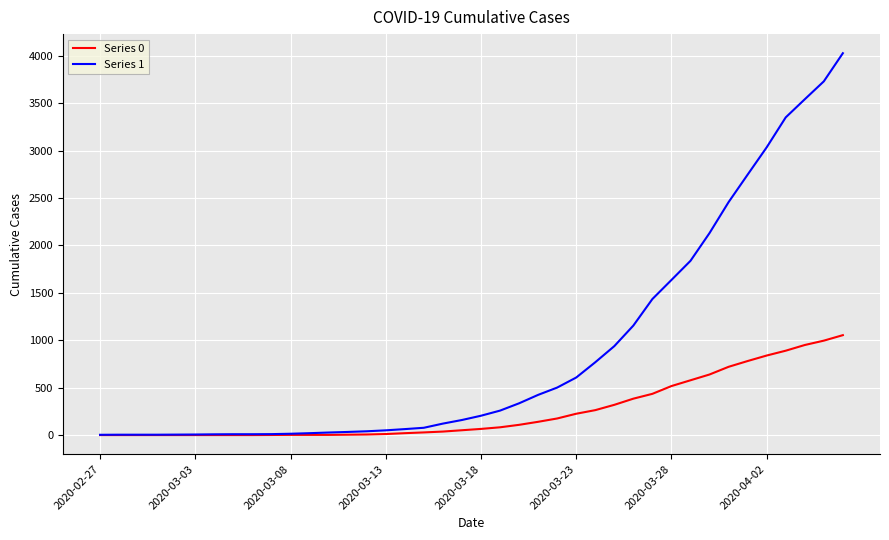

What are all the series names shown in the legend?

Series 0, Series 1